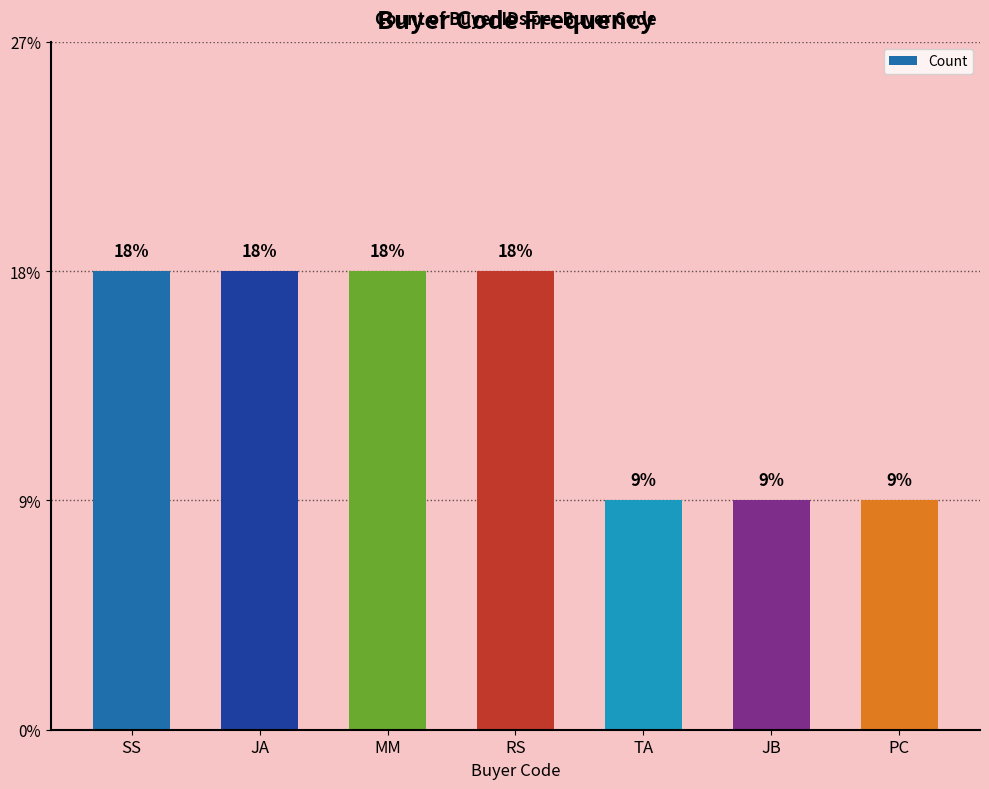

The value at JB is 0. True or false?

False